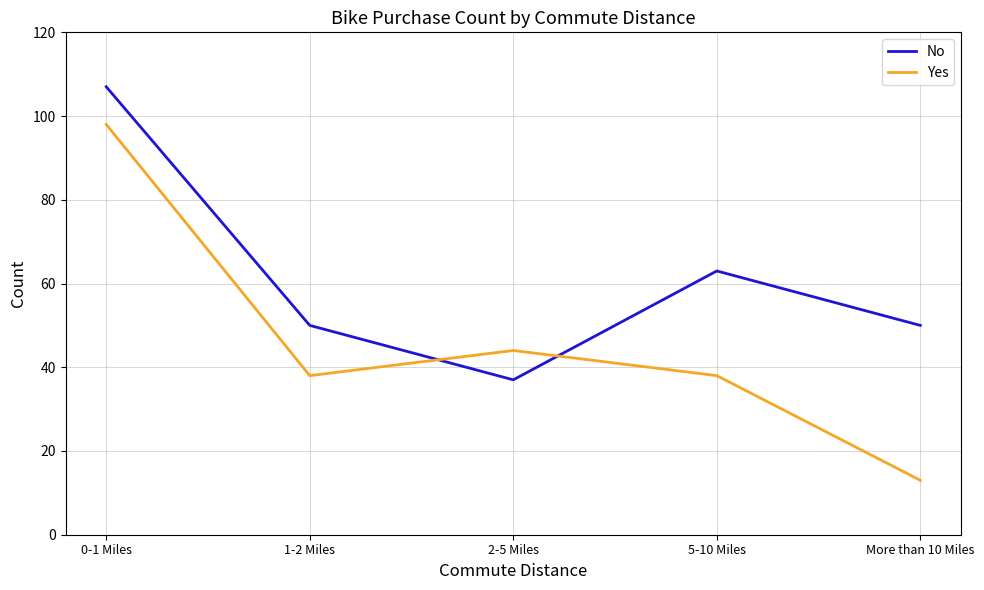

Which series has the largest range (max minus min)?

Yes